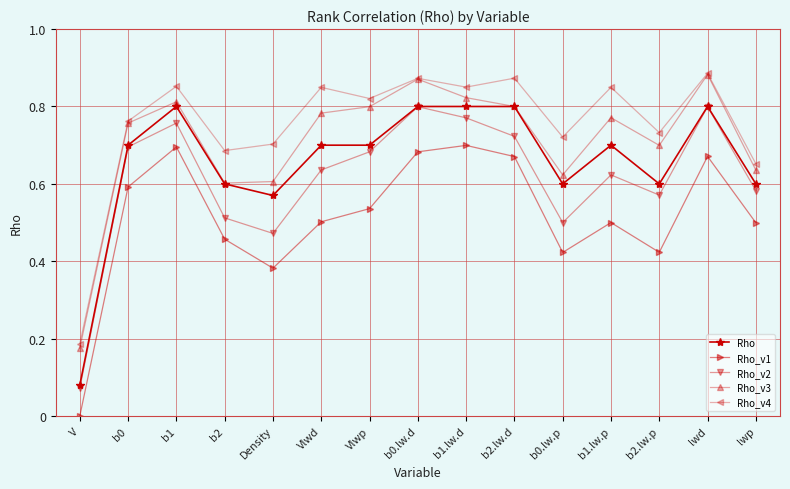

What are all the series names shown in the legend?

Rho, Rho_v1, Rho_v2, Rho_v3, Rho_v4